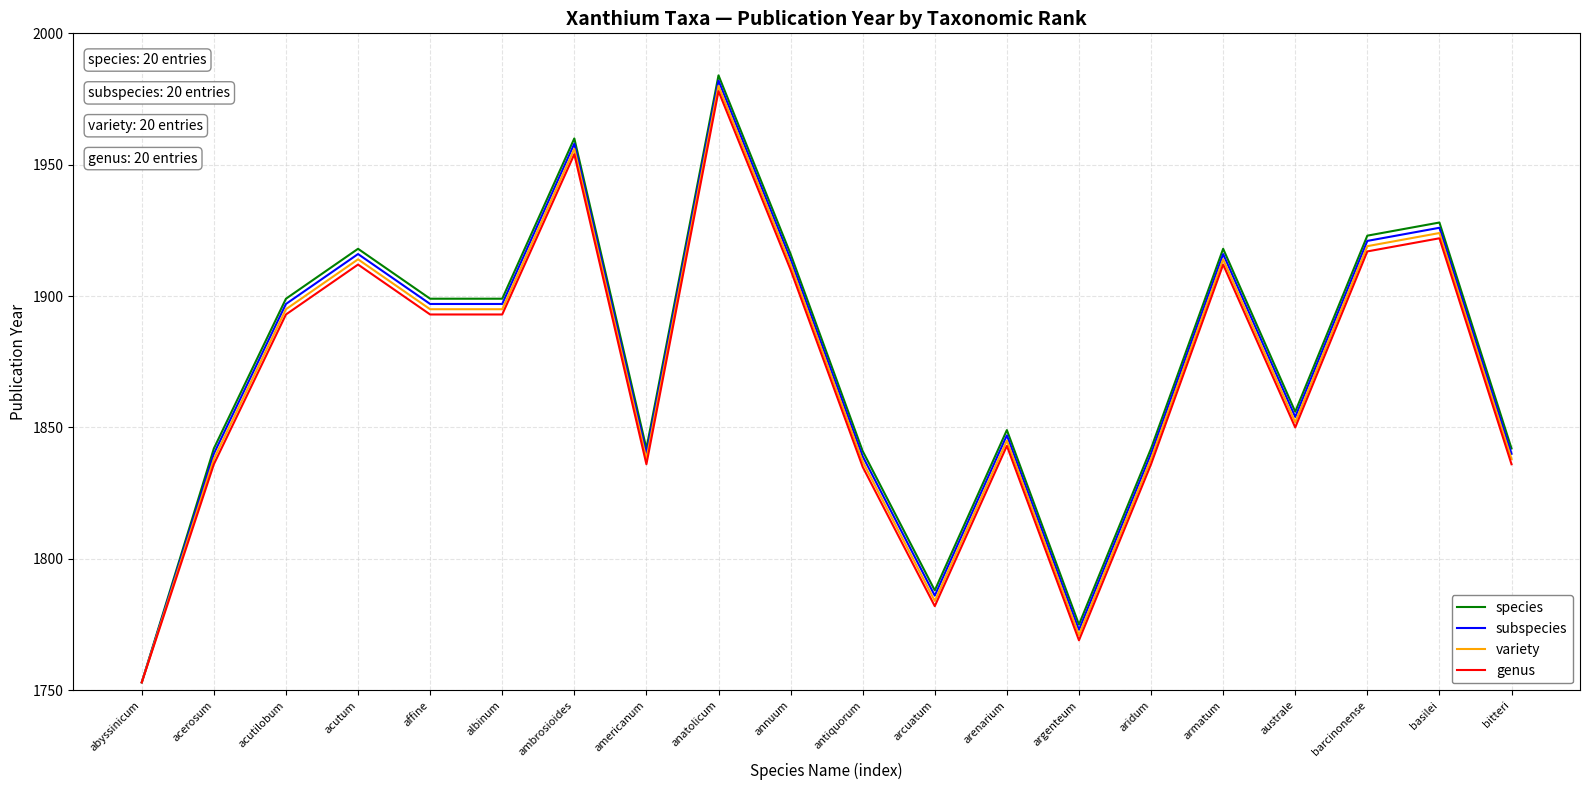

How many distinct data groups are displayed?

4